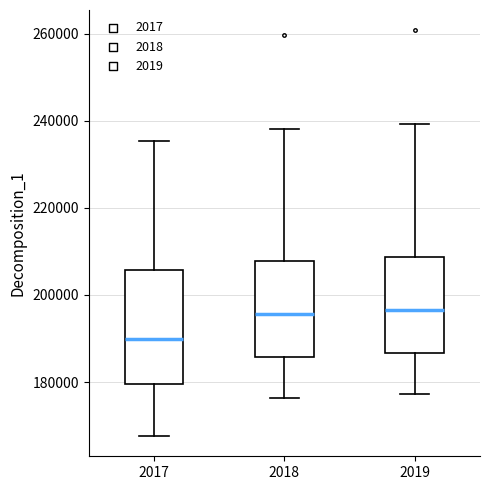

Reading left to right, transcribe this box plot: for each box, give where its median line is, the range the box spans, and where its two whiskers end, as read against the y-axis. The values are not printed on the chart, so give them approximately, as read against the axis.

2017: median 190000, box 180000 to 206000, whiskers 168000 to 236000
2018: median 196000, box 186000 to 208000, whiskers 176000 to 238000
2019: median 196000, box 186000 to 208000, whiskers 178000 to 240000